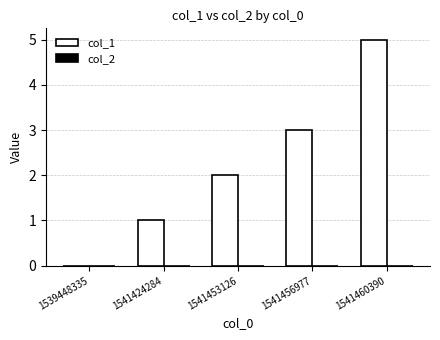

Between 1541424284 and 1539448335, which is larger?

1541424284